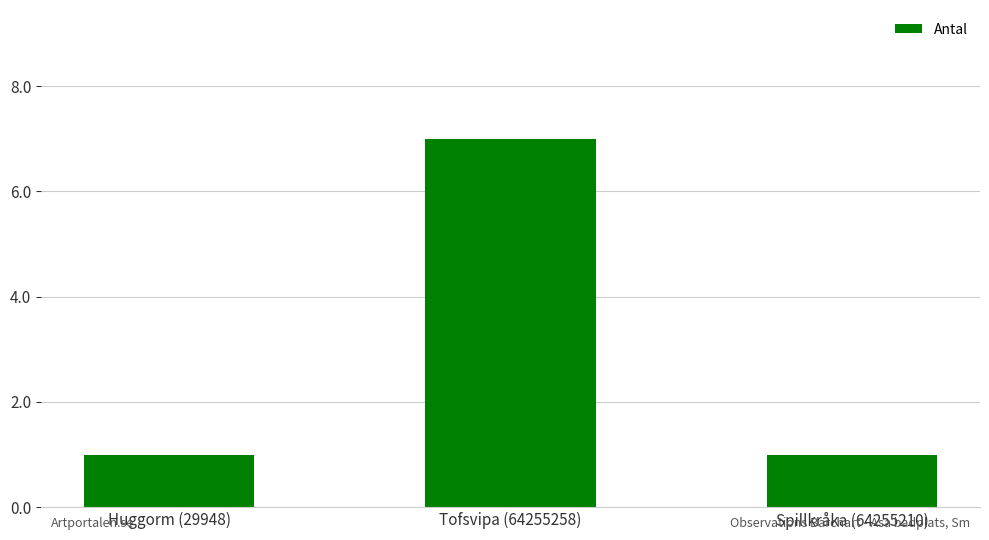

What is the sum of all values?

9